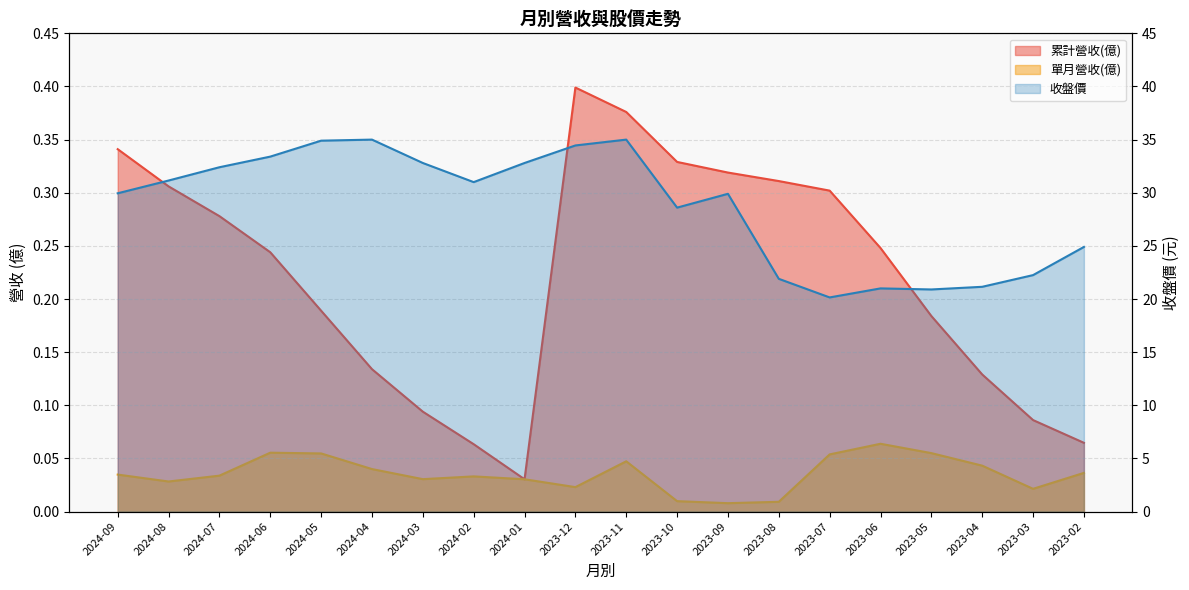

Which has a higher value, 2023-07 or 2023-02?

2023-07